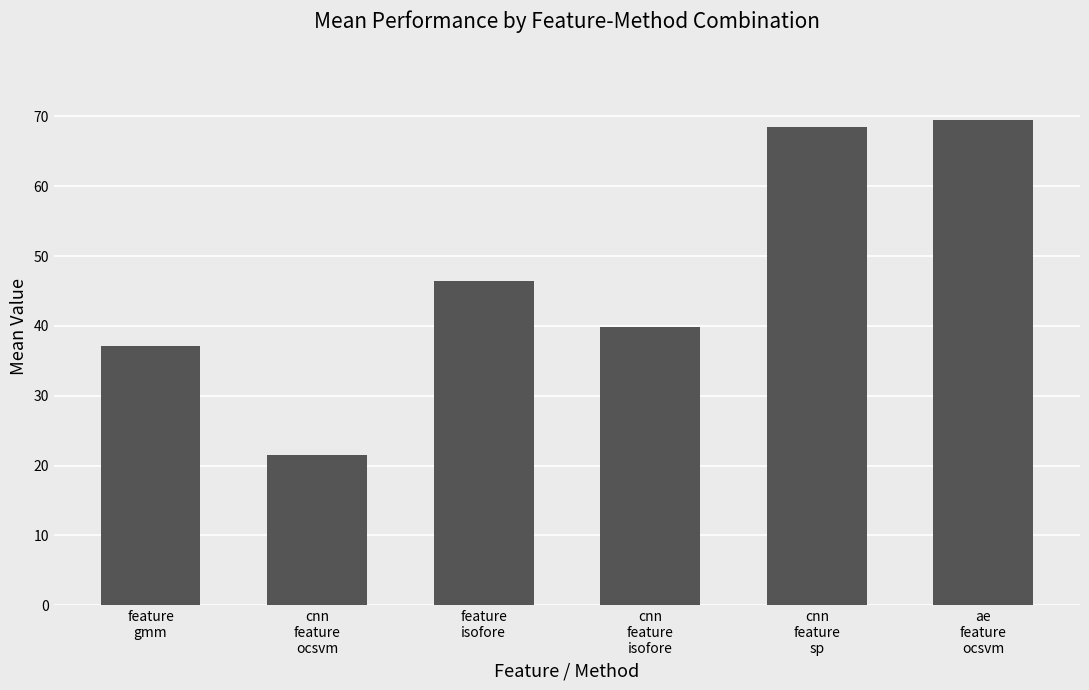

At which label is the value closest to 45?

feature
isofore